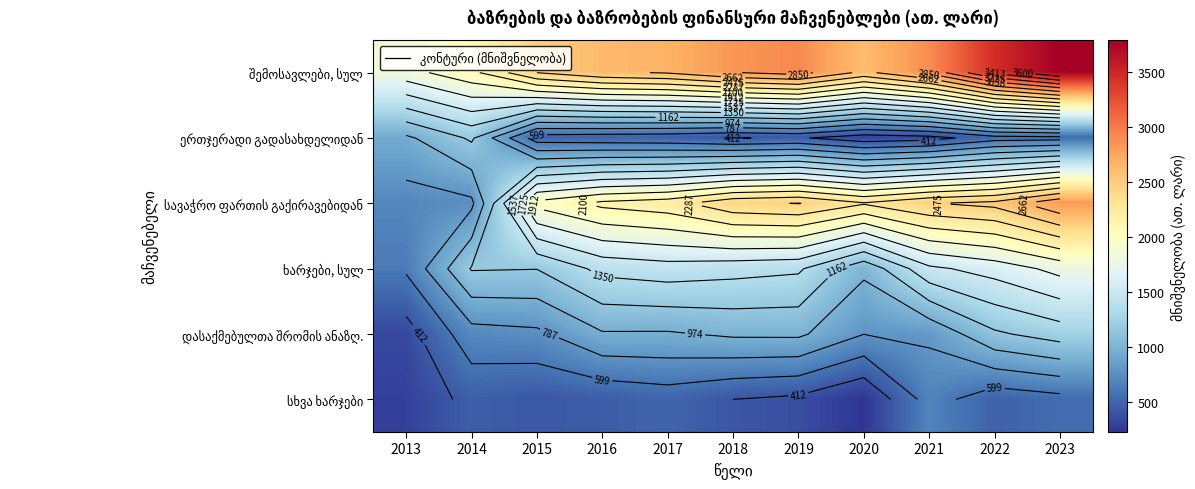

What is the average value of the შემოსავლები, სულ series?

2741.9